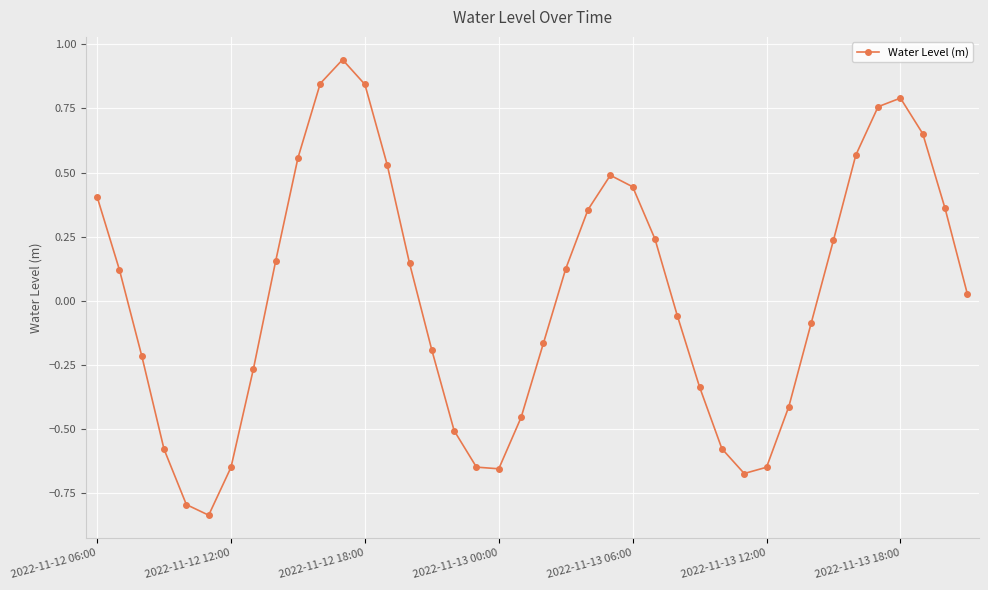

Is this an area chart (filled region under the line)?

No